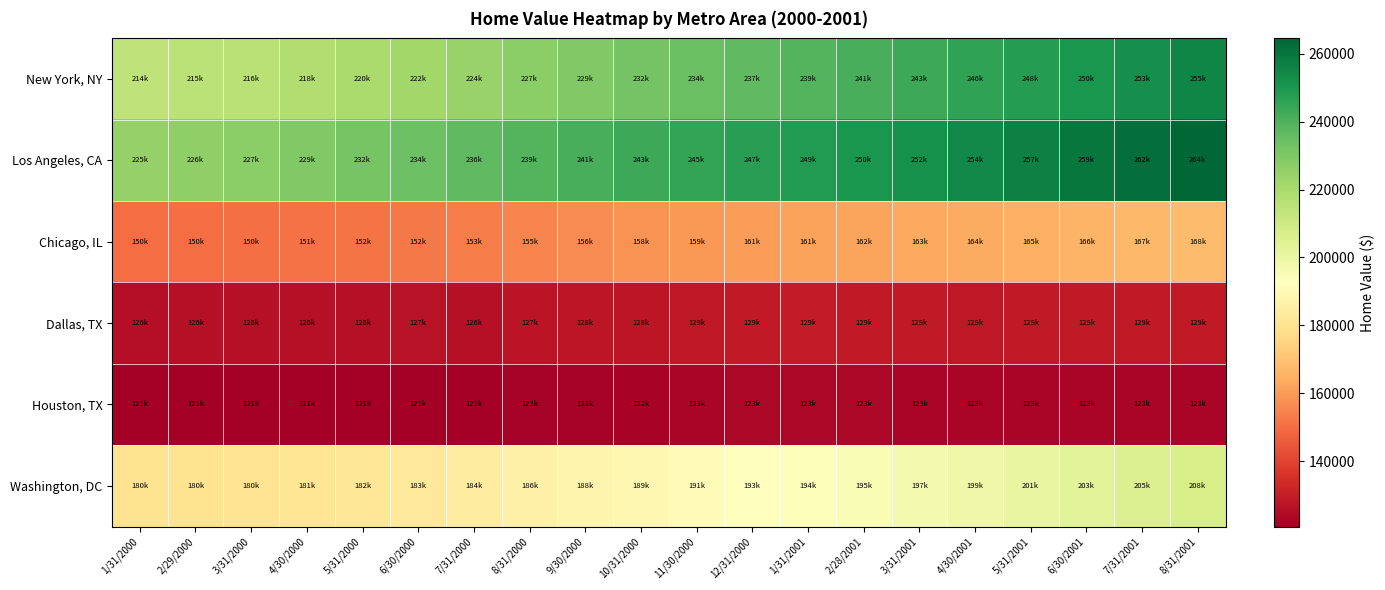

Which series has the widest spread of values?

New York, NY